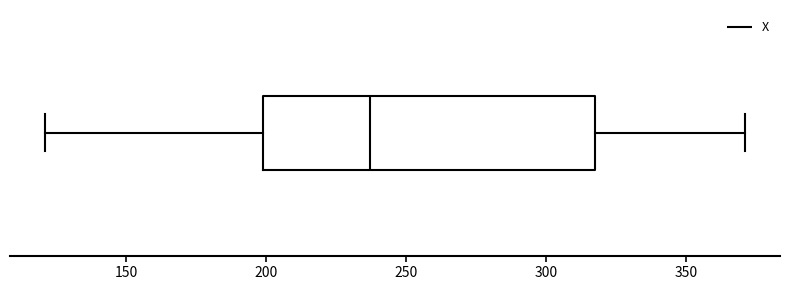

Where does the left whisker of the box end on the x-axis? The values are not printed on the chart, so give them approximately, as read against the axis.

120